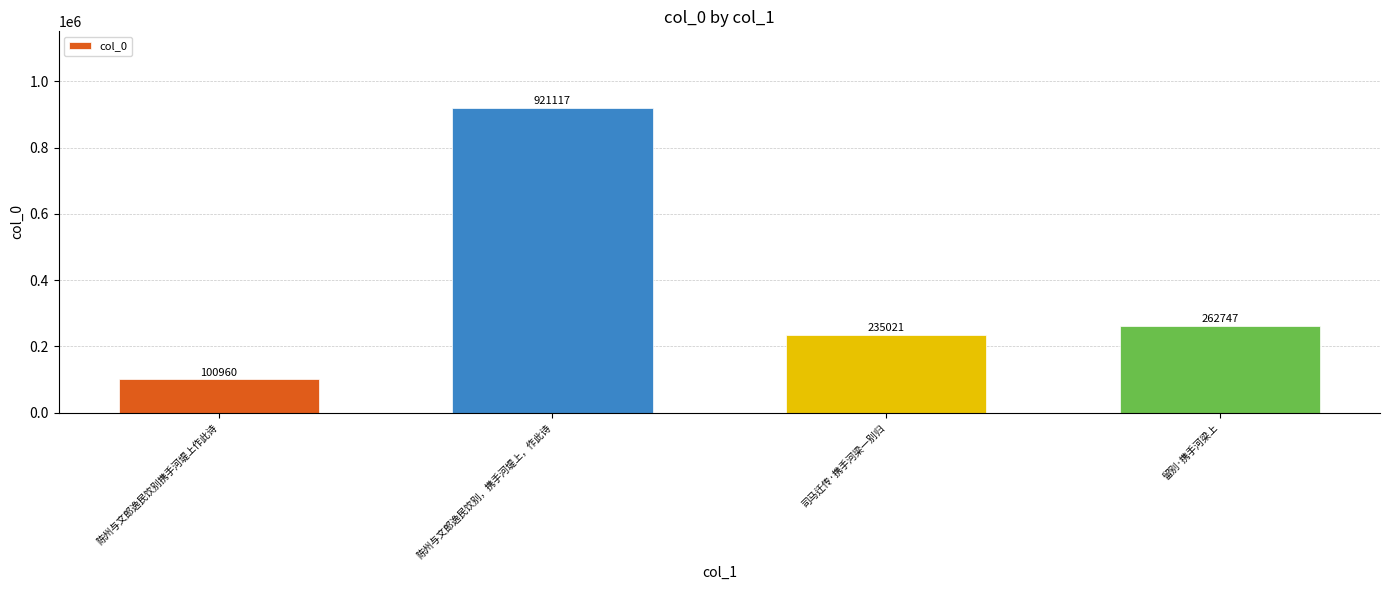

What is the minimum value shown in the chart?

100960